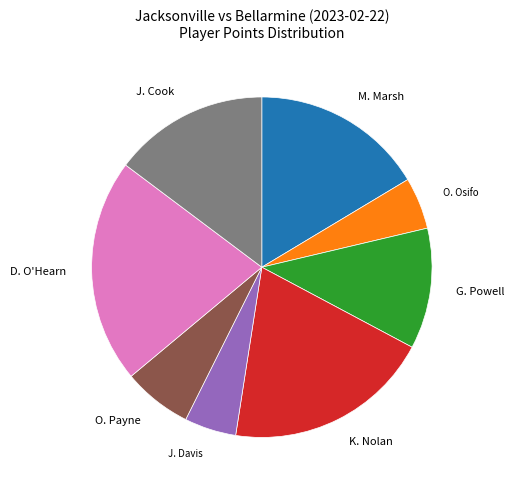

Is the sum of O. Osifo and K. Nolan greater than half?

No